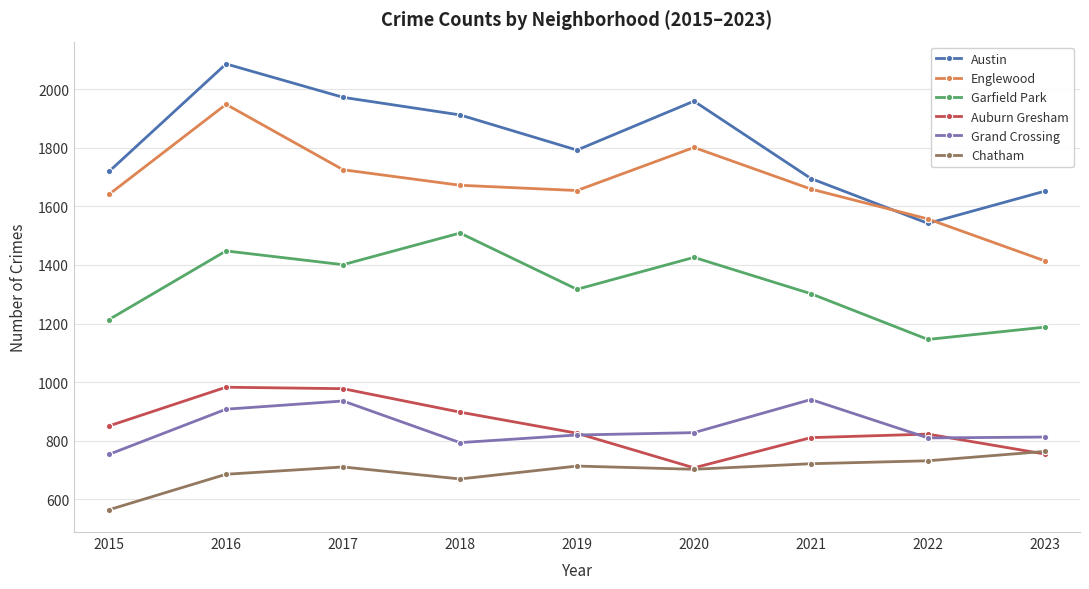

Where is the first local maximum for Austin?

2016